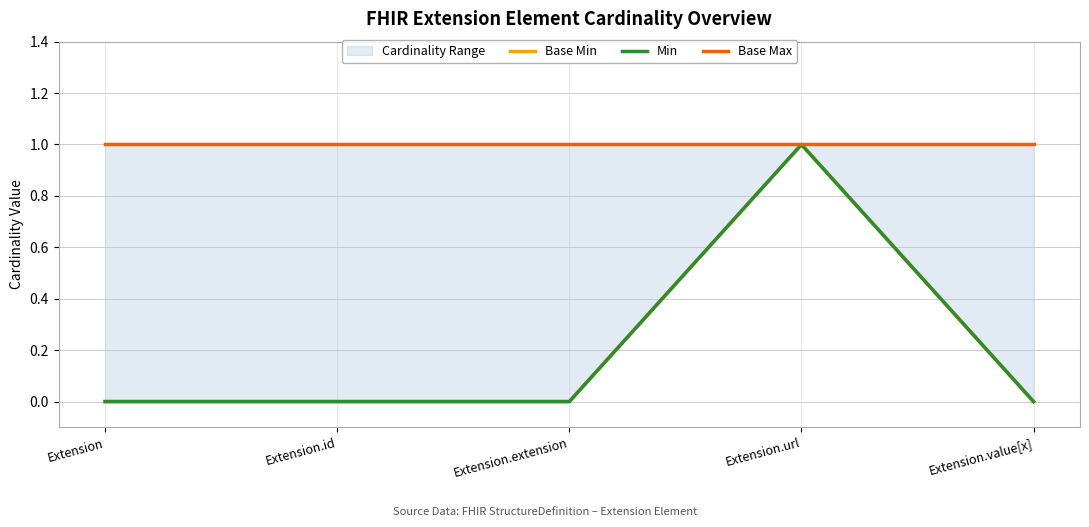

What is the highest value of the Min series?

1